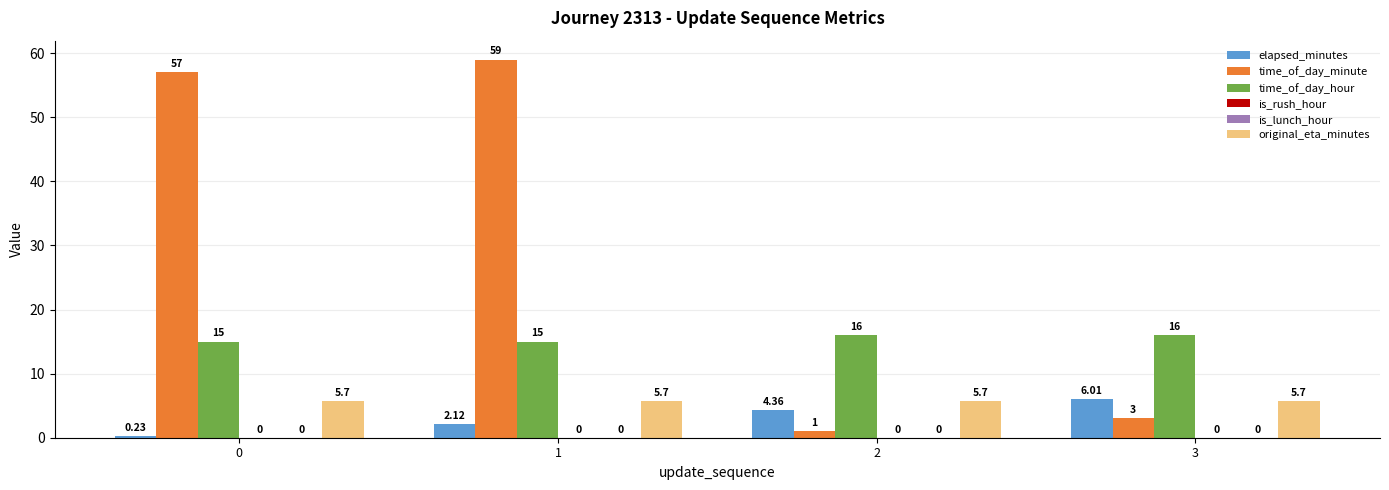

Reading right to left, transcribe all the data shown in this chart.

elapsed_minutes: 6.0	4.4	2.1	0.2
time_of_day_minute: 3.0	1.0	59.0	57.0
time_of_day_hour: 16.0	16.0	15.0	15.0
is_rush_hour: 0.0	0.0	0.0	0.0
is_lunch_hour: 0.0	0.0	0.0	0.0
original_eta_minutes: 5.7	5.7	5.7	5.7